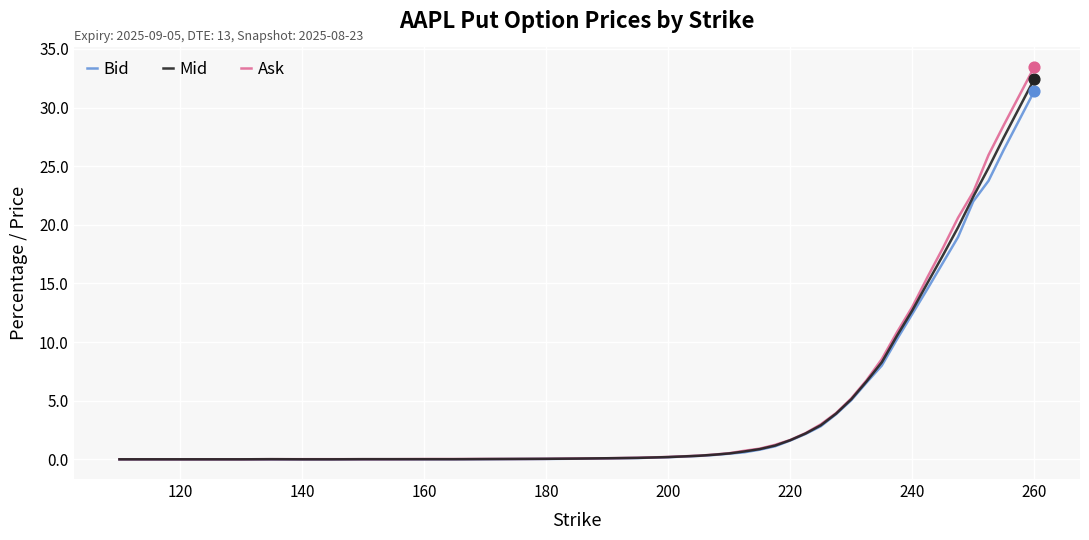

Which series has the widest spread of values?

Ask